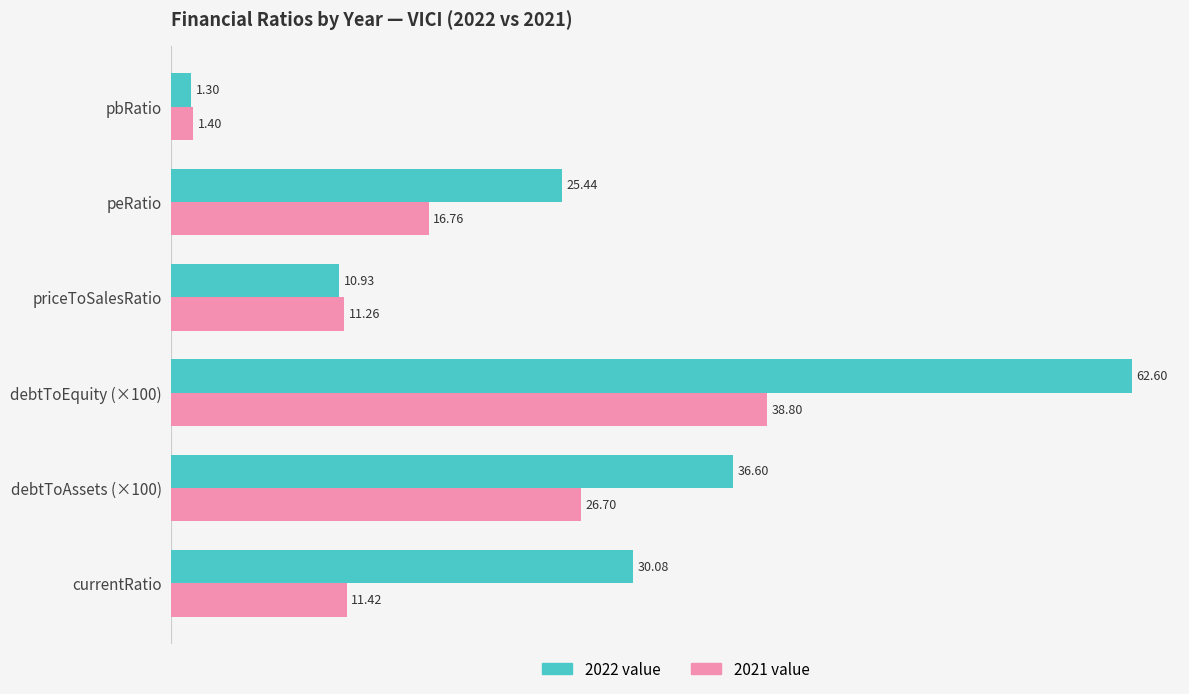

List the series in order of their overall mean, highest first.

2022 value, 2021 value